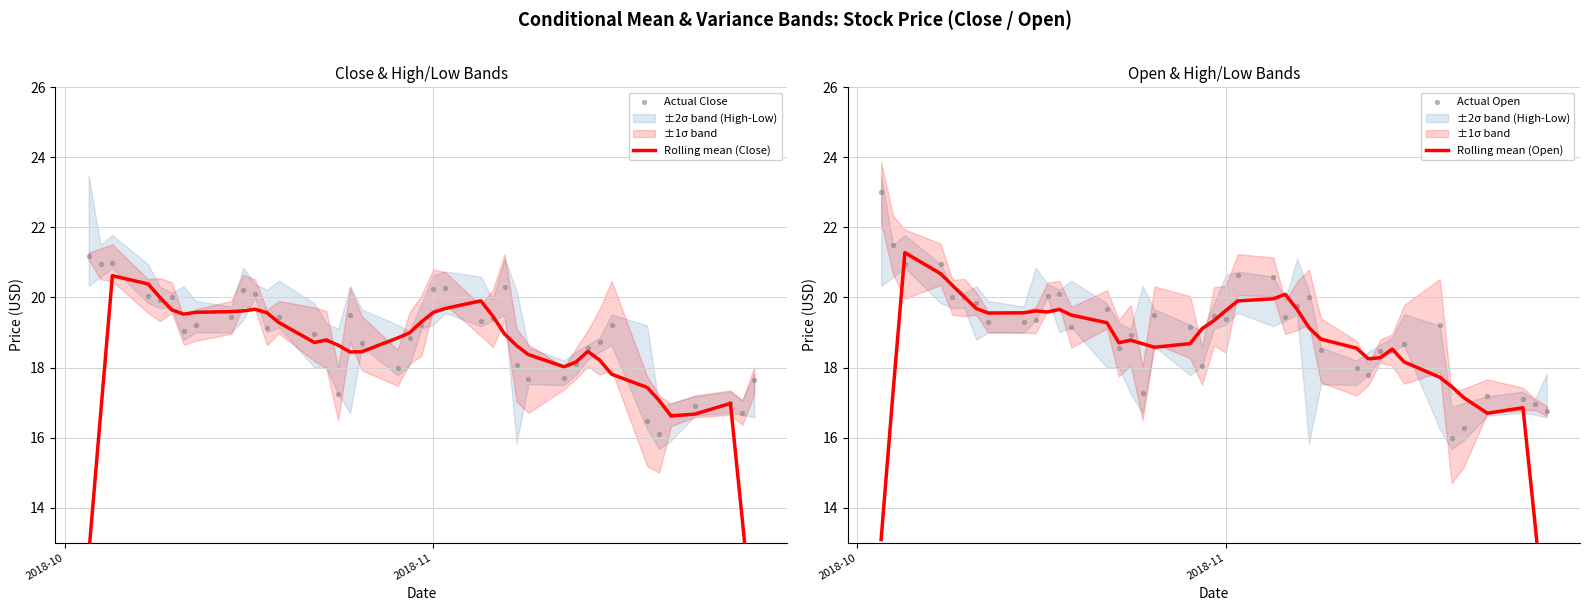

At how many categories does at least one series exceed 16?

40